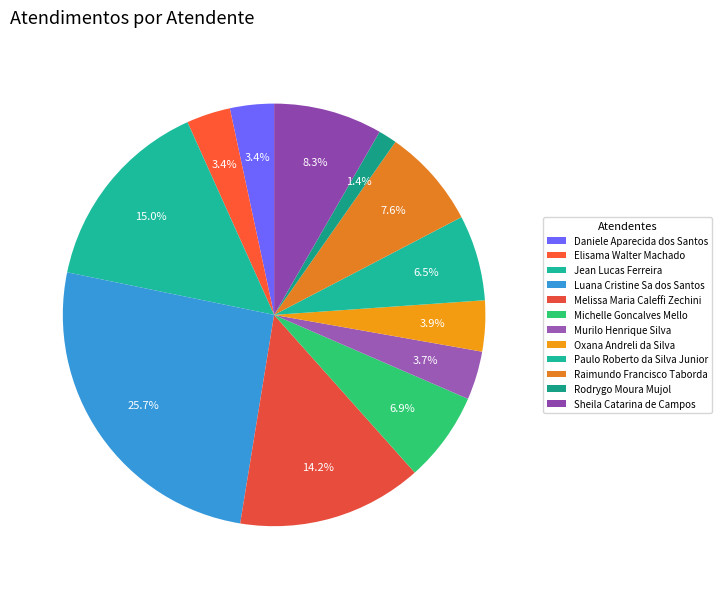

Count the number of slices in the pie.

12